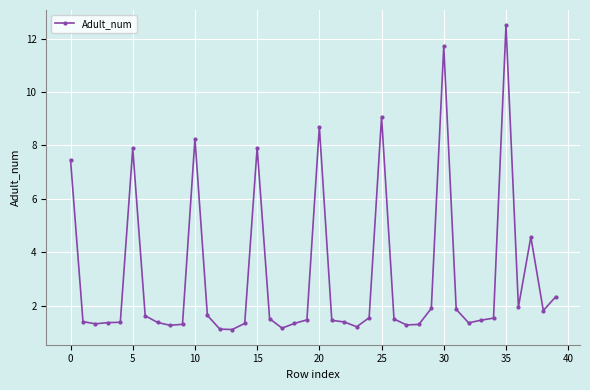

What is the value of the 38th point from the left?

4.6